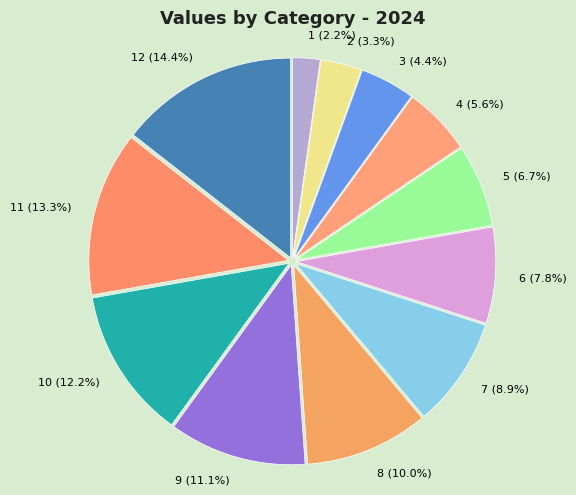

What percentage is NOT represented by 12?

85.6%